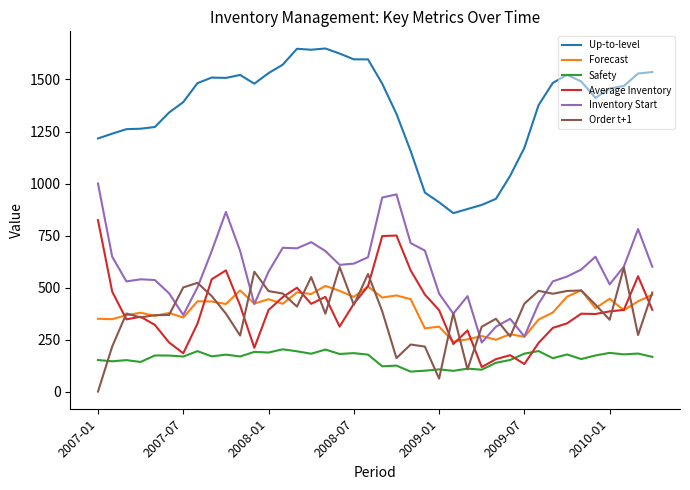

Which series has the largest total across all categories?

Up-to-level